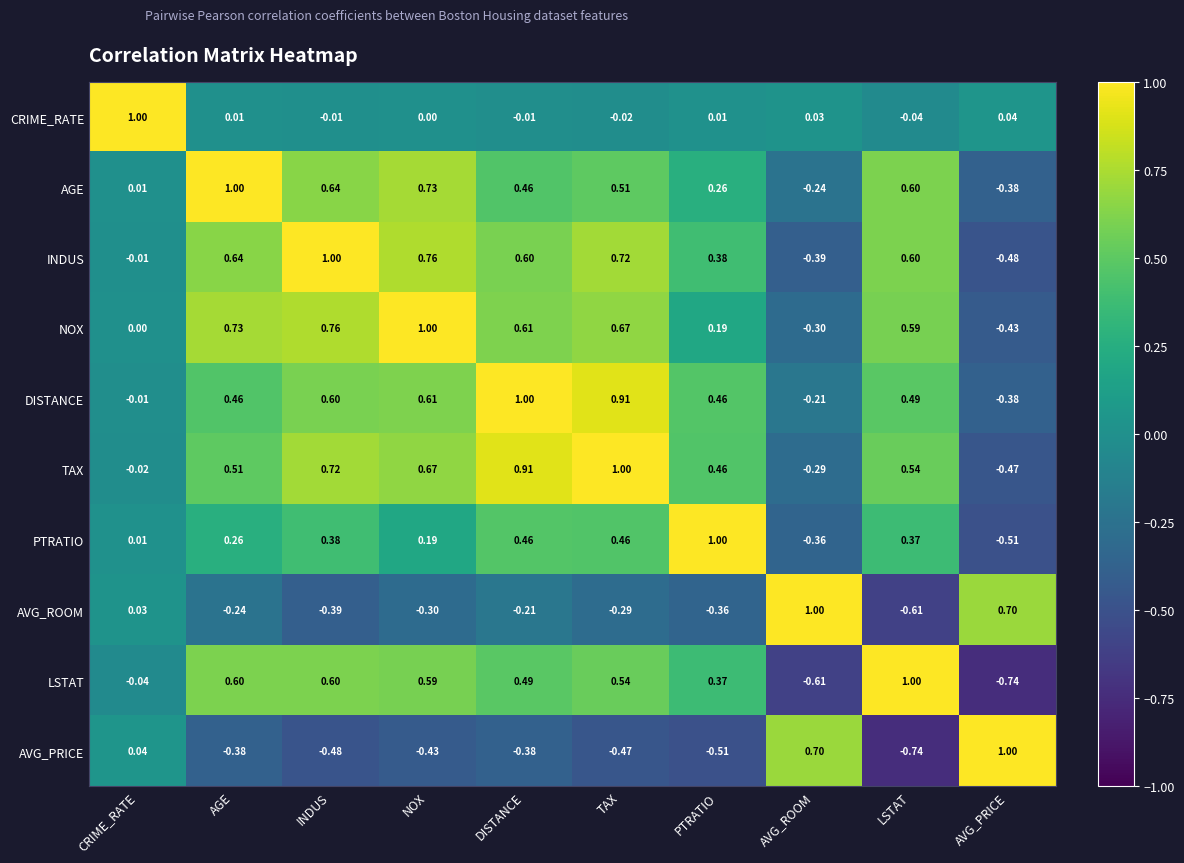

At which category is the sum across all series the highest?

TAX